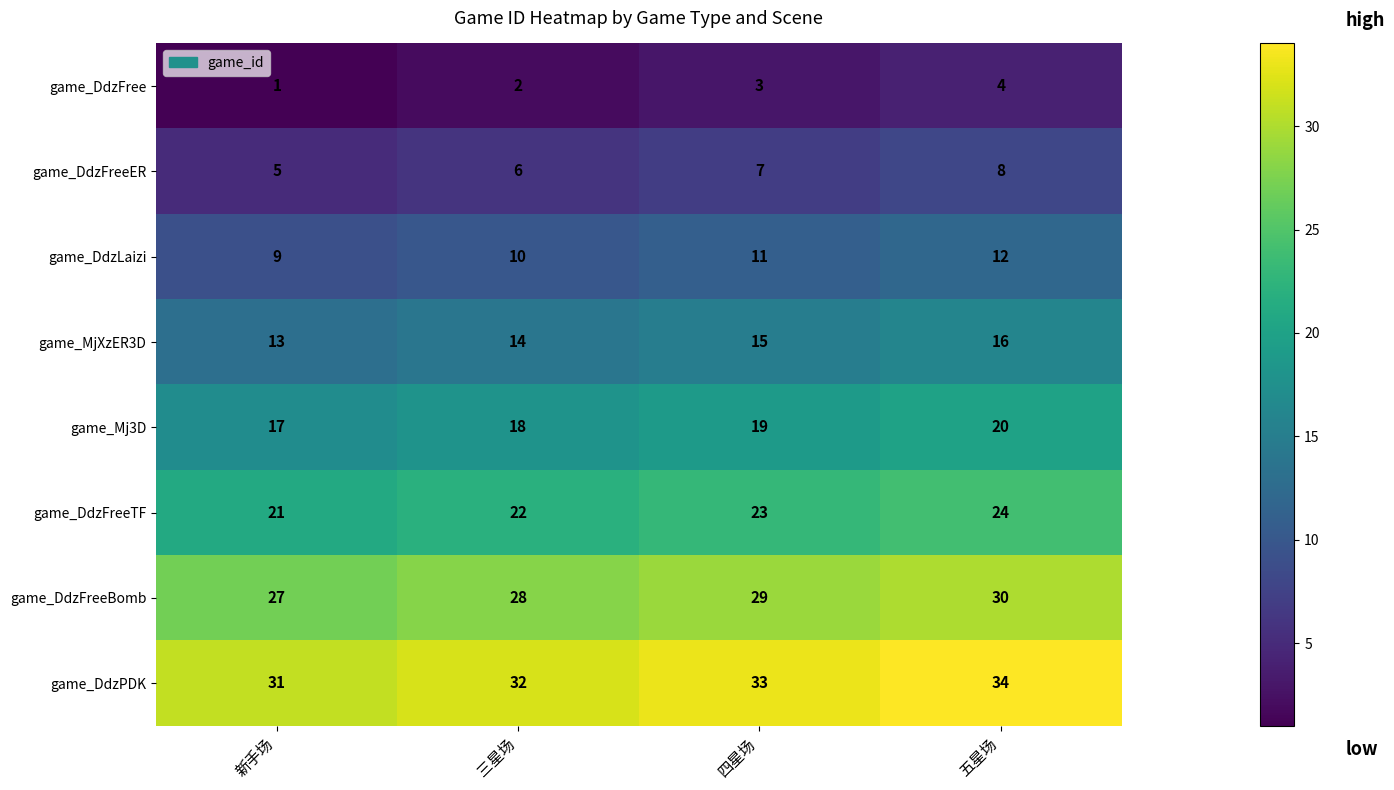

What is the sum of all game_DdzFreeBomb values?

114